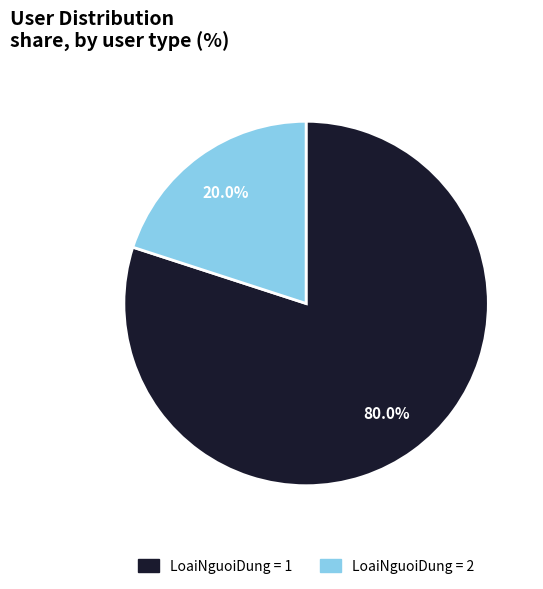

To the nearest percent, what is the average slice percentage?

50%